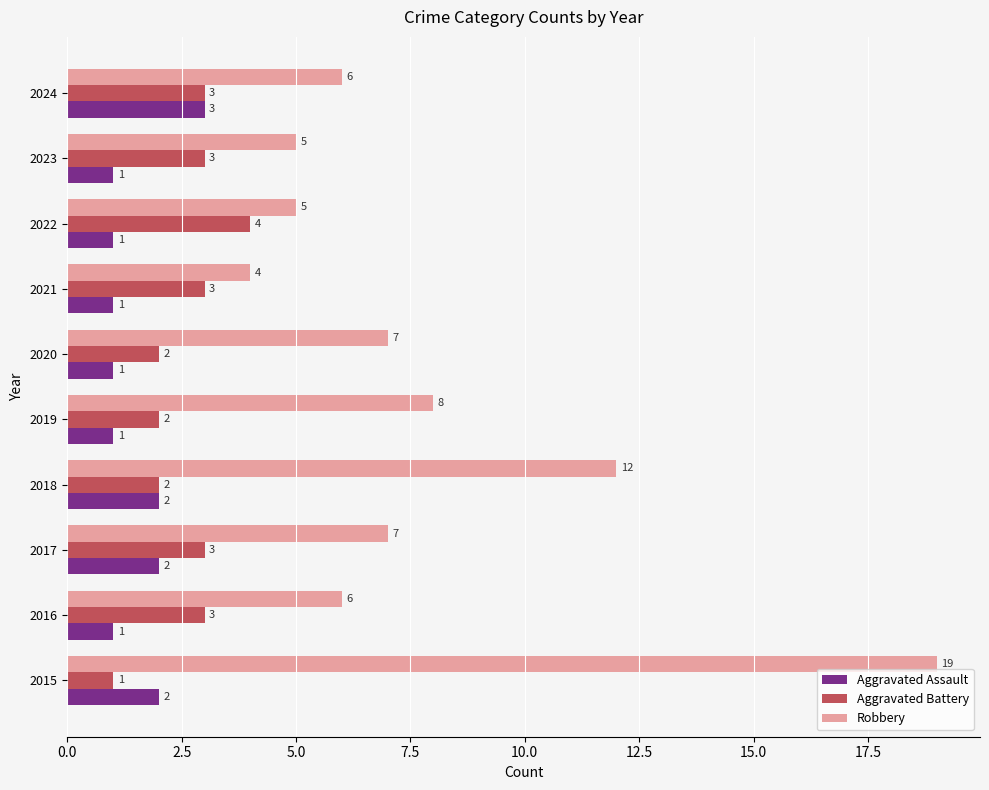

What is the maximum value shown in the chart?

19